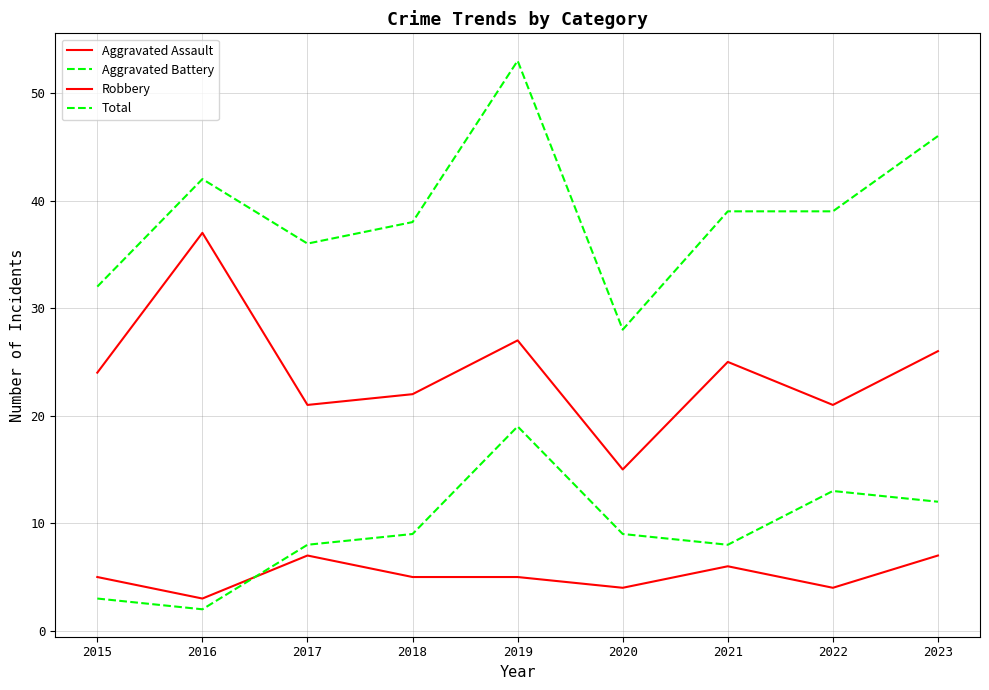

What is the highest value of the Robbery series?

37